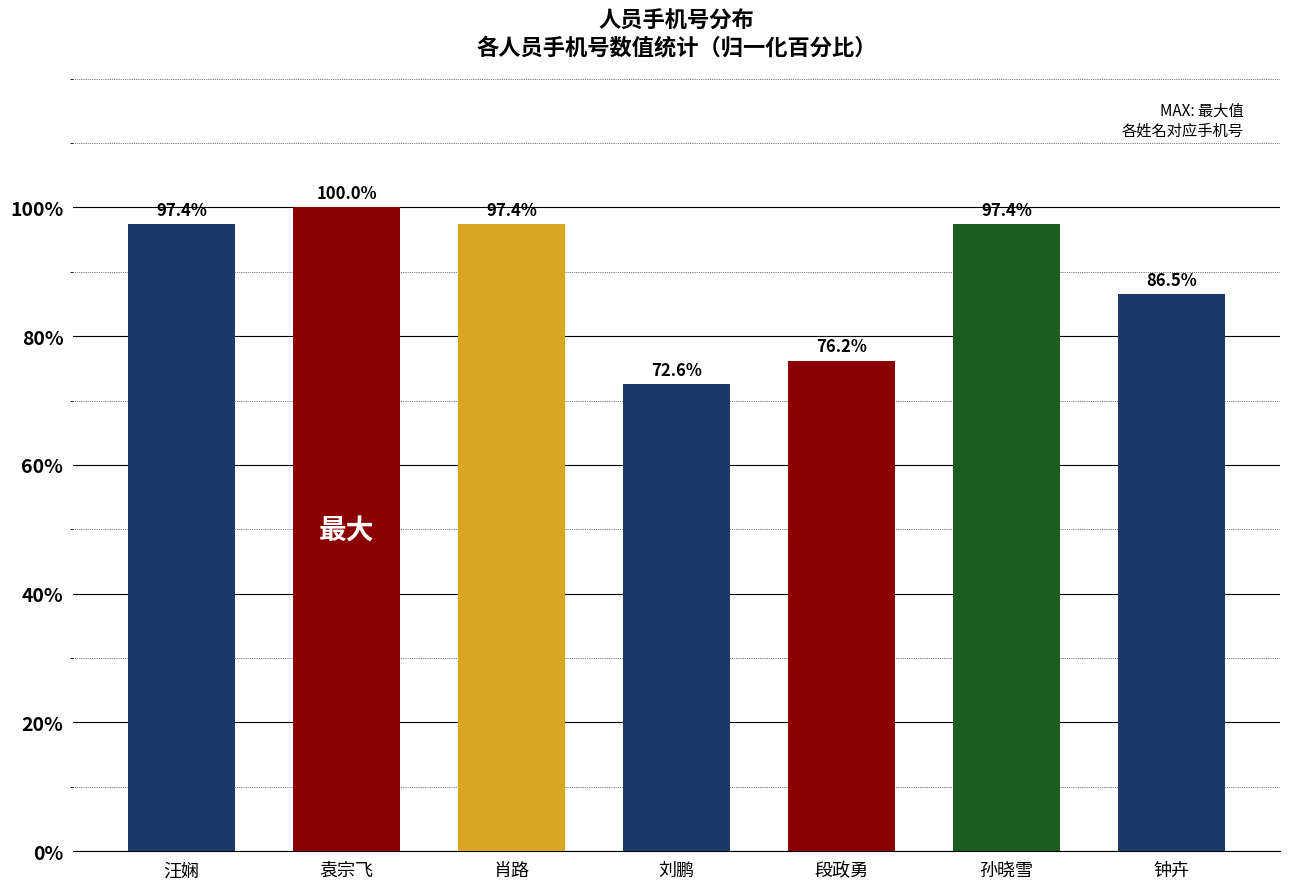

What is the difference between the second highest and second lowest values?

21.2